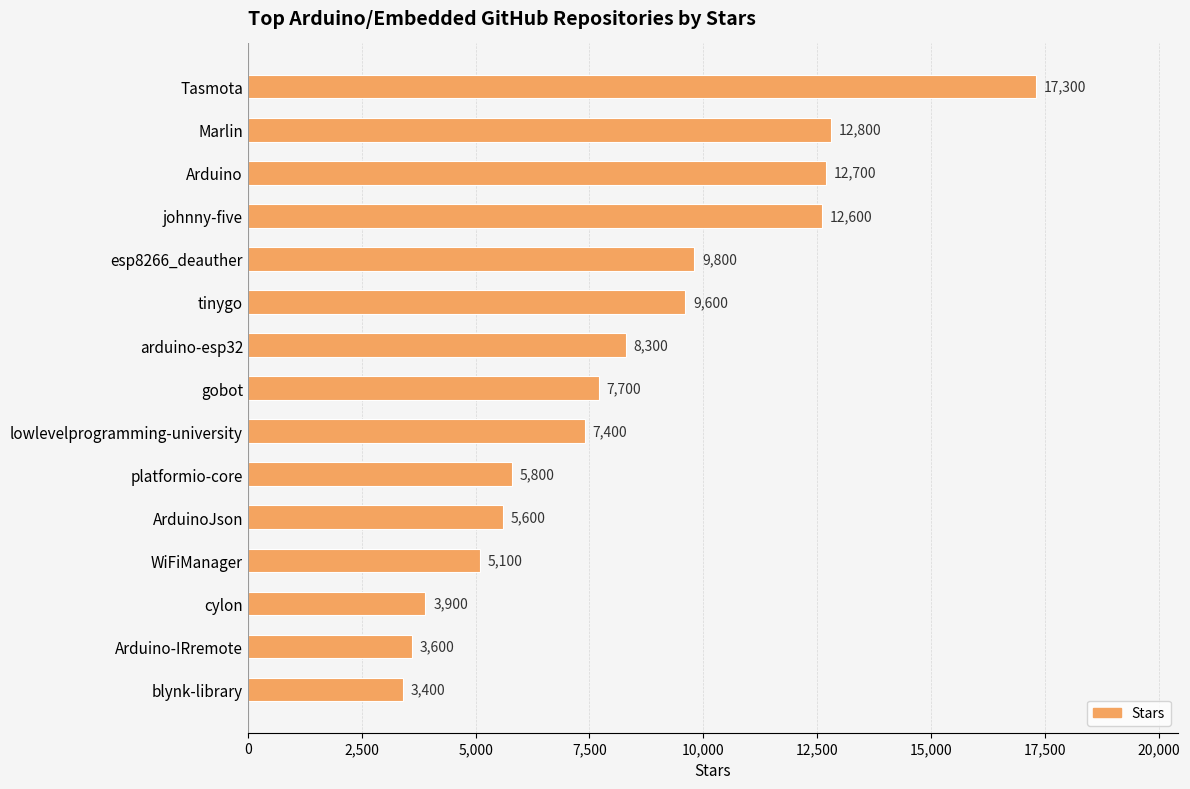

What is the ratio of the value at Tasmota to the value at tinygo?

1.8